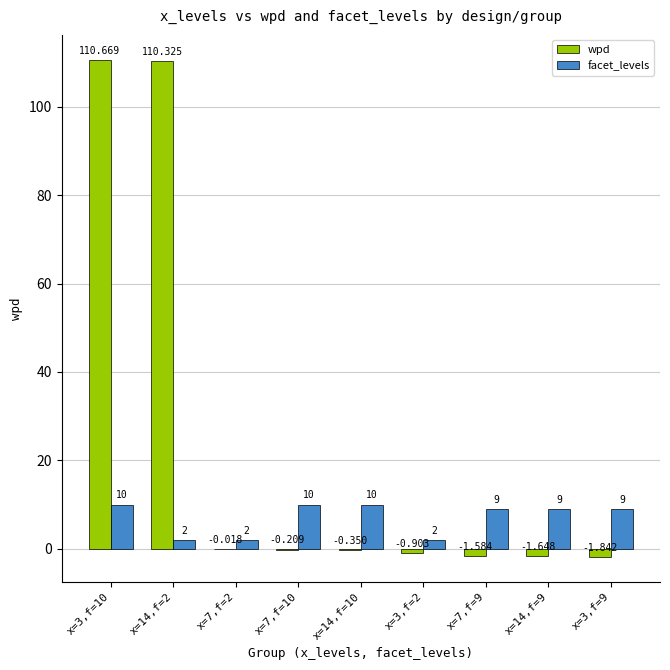

Is the value of wpd at x=7,f=10 greater than the value of facet_levels at x=7,f=9?

No